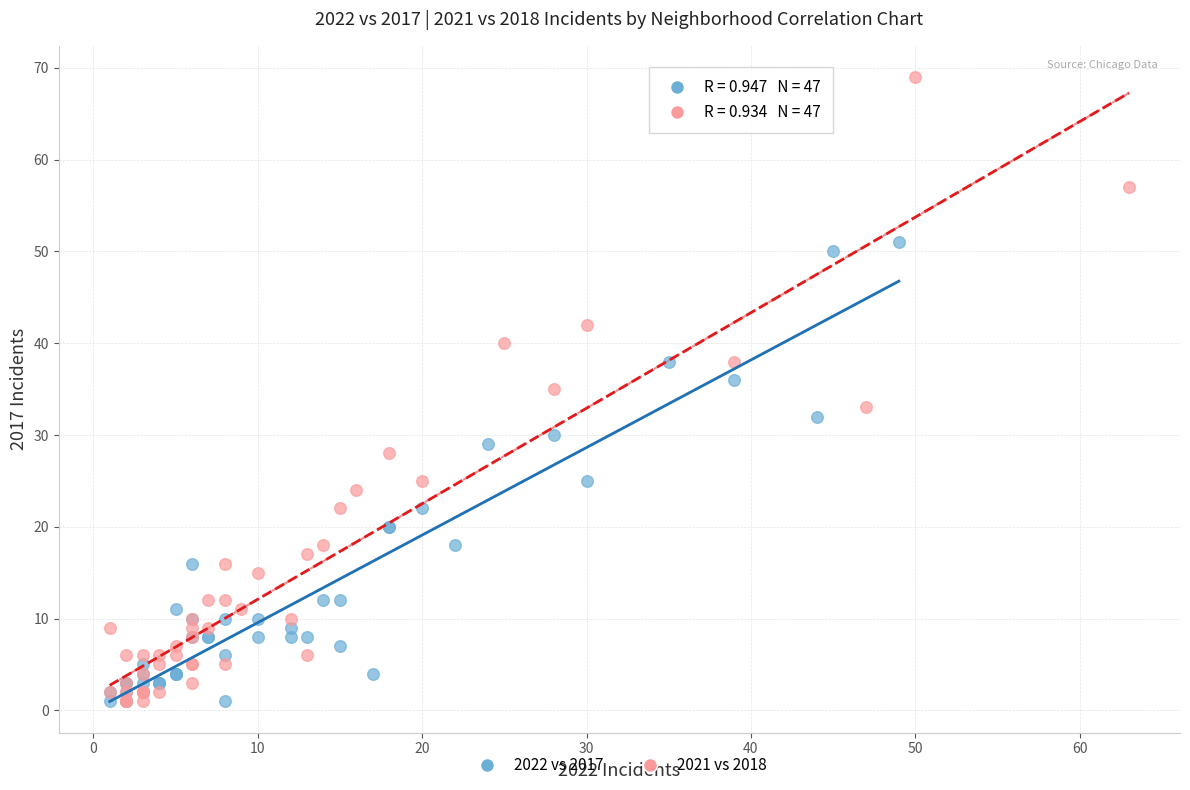

What are all the series names shown in the legend?

2022 vs 2017, 2021 vs 2018